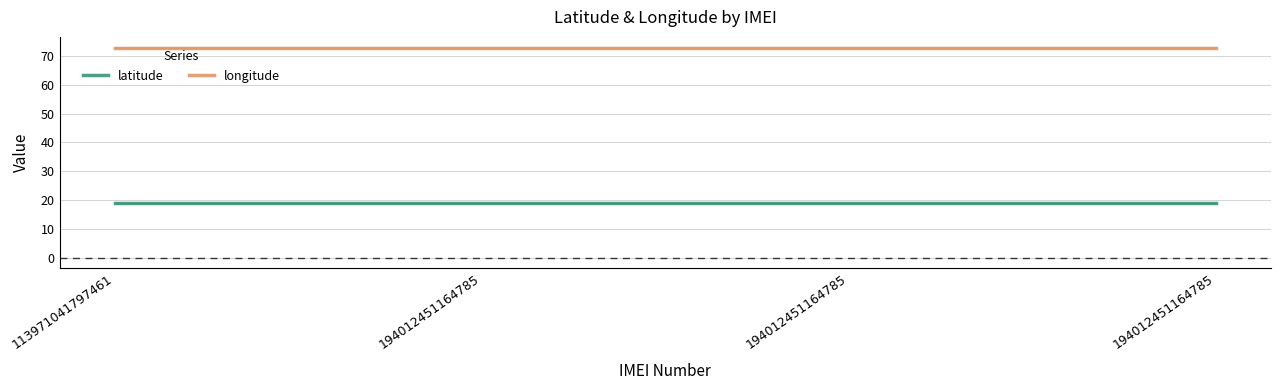

Is the value of latitude at 194012451164785 greater than the value of longitude at 194012451164785?

No